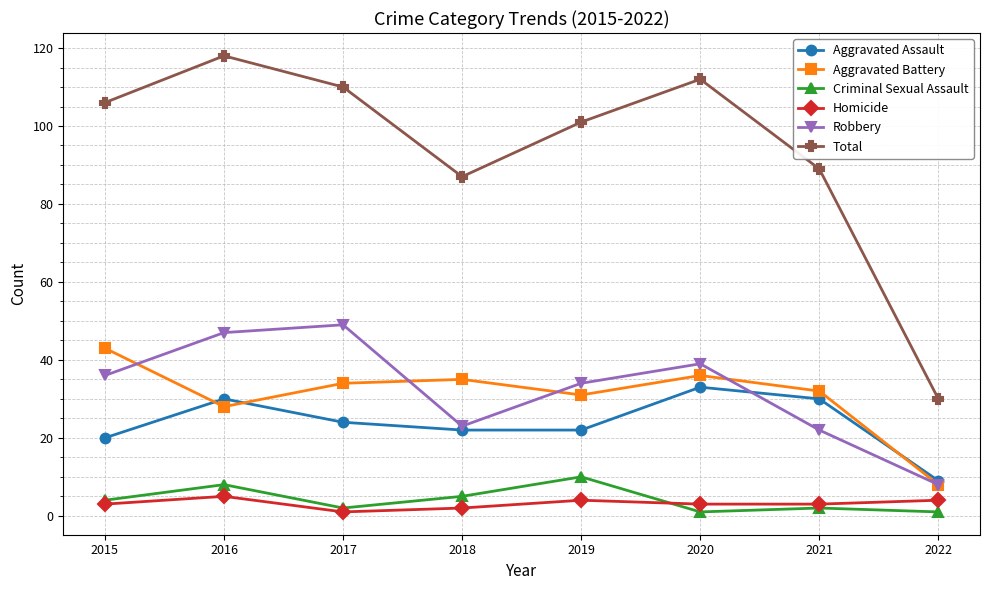

Which series has the largest range (max minus min)?

Total